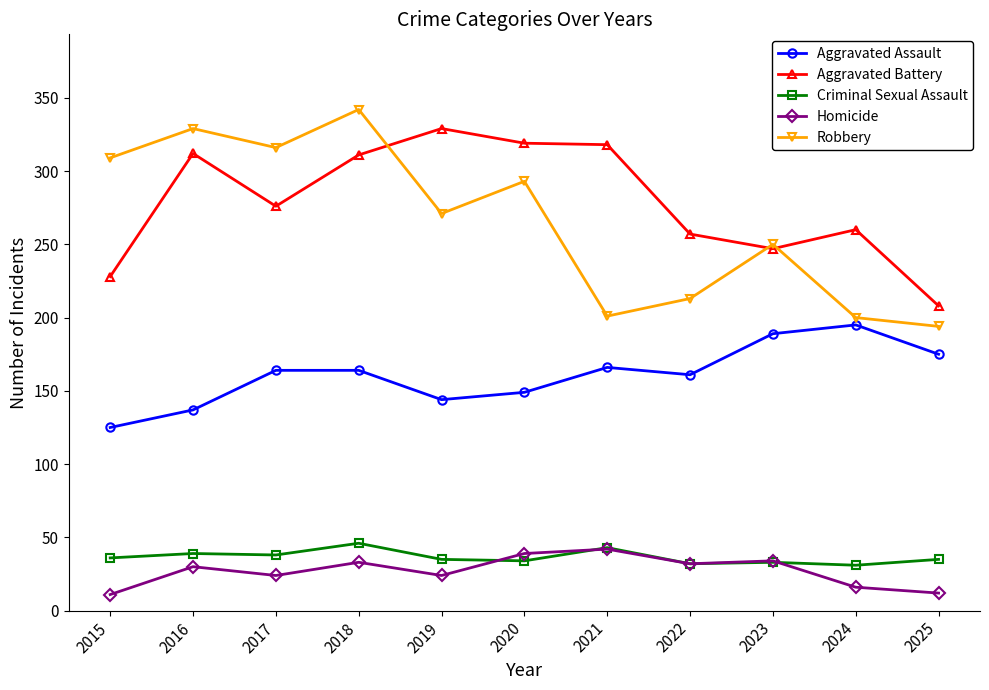

The Robbery series shows 150 at 2017. True or false?

False